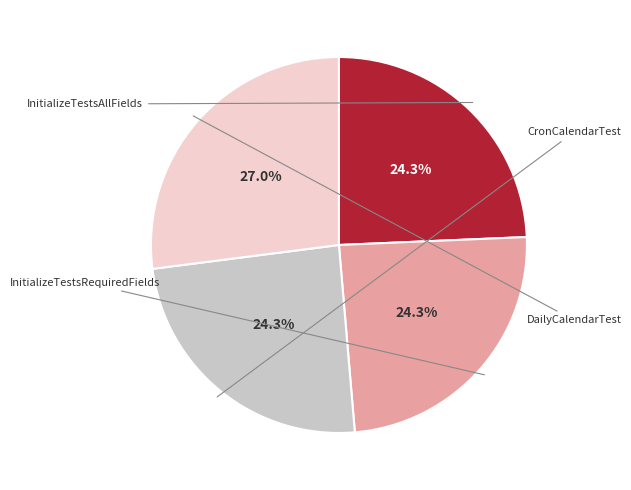

Is there any slice that represents more than half of the pie?

No